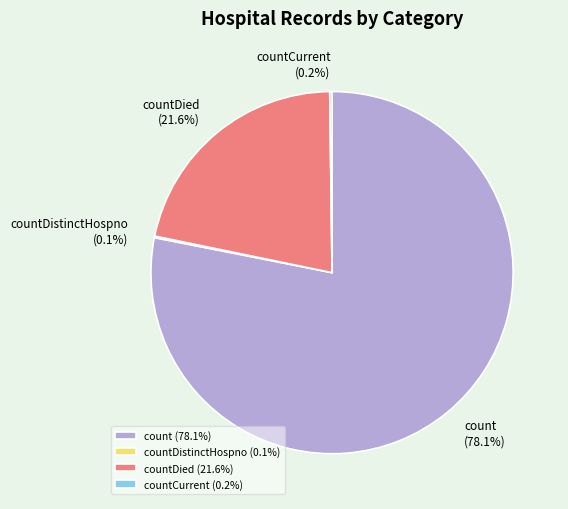

Which slice is the largest?

count